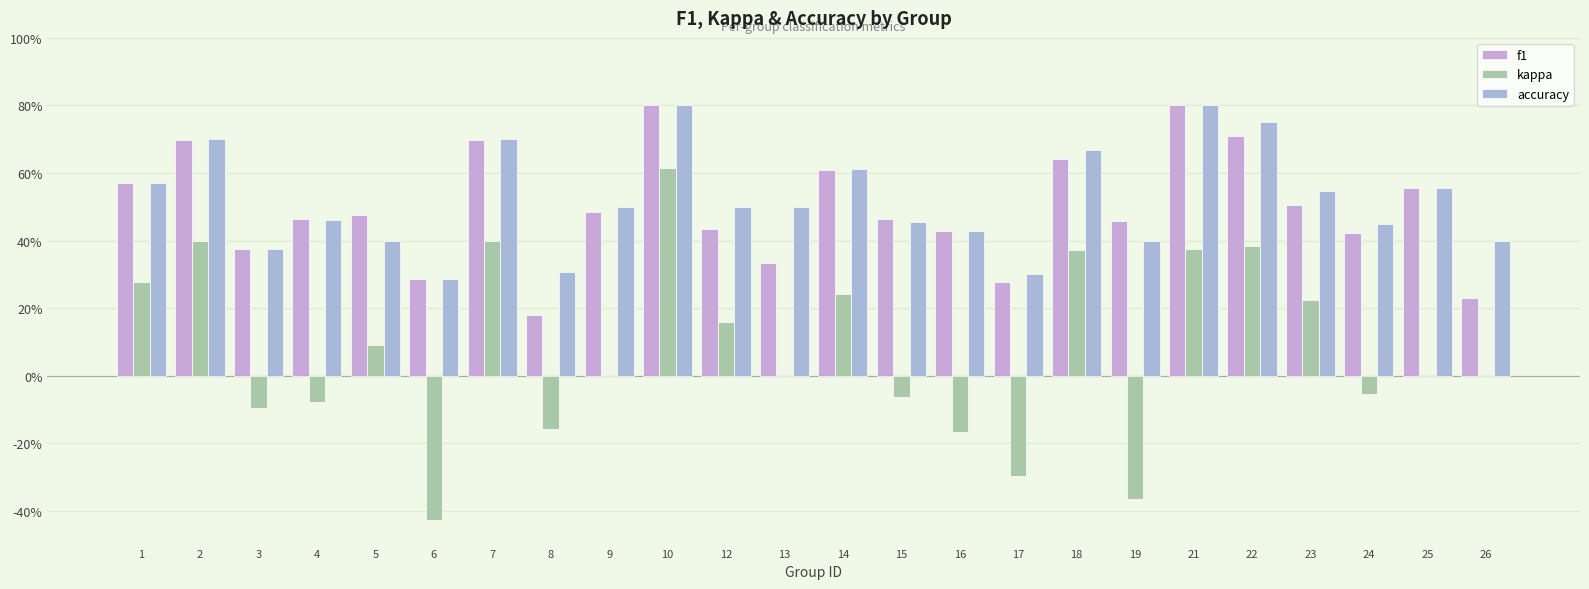

What is the sum of the f1 values at 24 and 7?

1.1